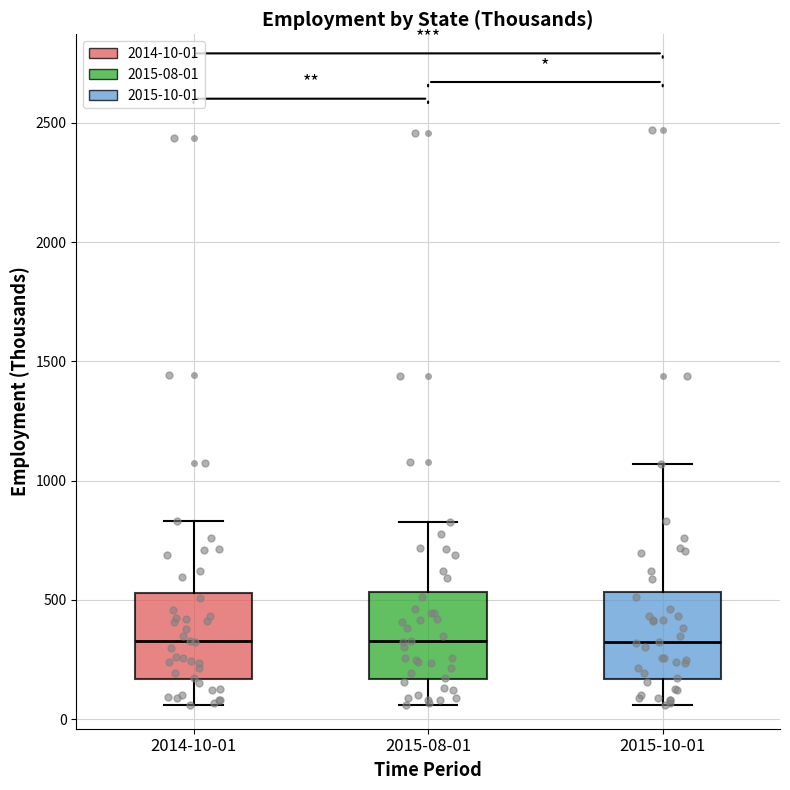

Reading left to right, read every box against the y-axis: the position of its median line, the range the box covers, and the ends of its whiskers. The values are not printed on the chart, so give them approximately, as read against the axis.

2014-10-01: median 350, box 150 to 550, whiskers 50 to 850
2015-08-01: median 350, box 150 to 550, whiskers 50 to 850
2015-10-01: median 300, box 150 to 550, whiskers 50 to 1050